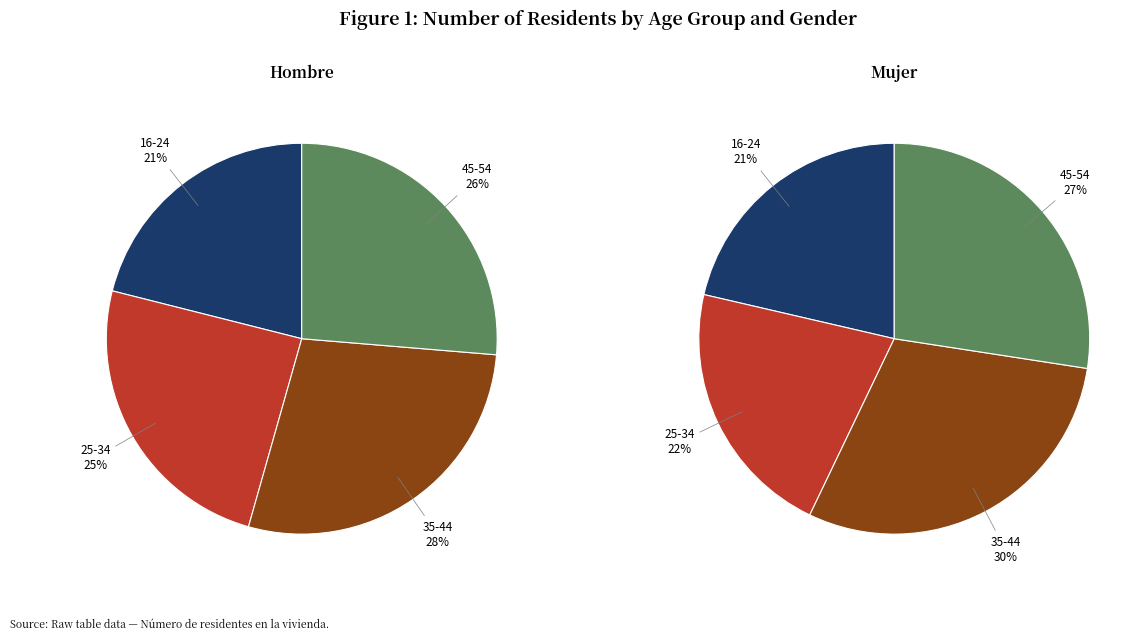

Which category has the smallest portion of the pie?

16-24